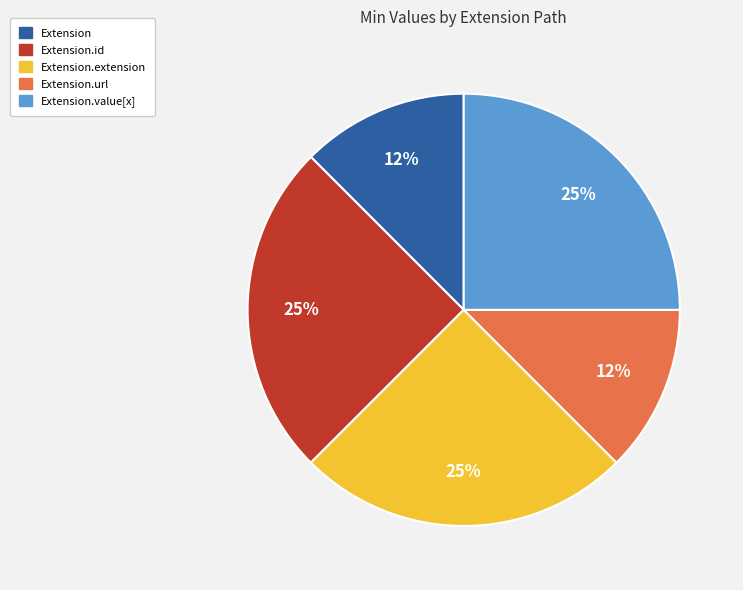

To the nearest percent, what is the average slice percentage?

20%